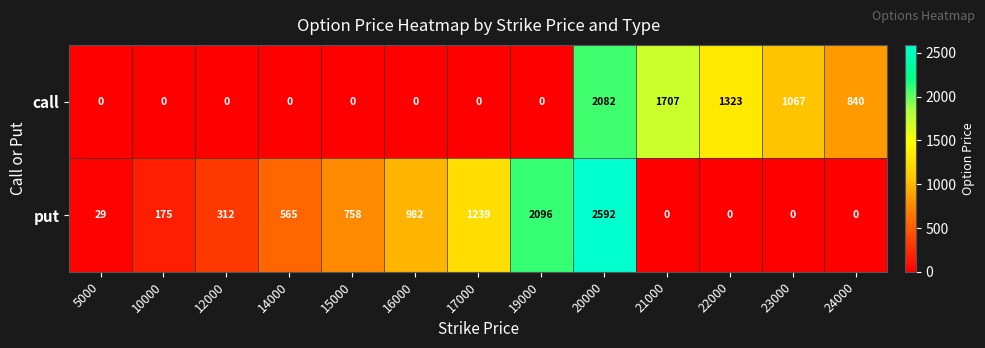

Which series changed the most between 16000 and 17000?

put